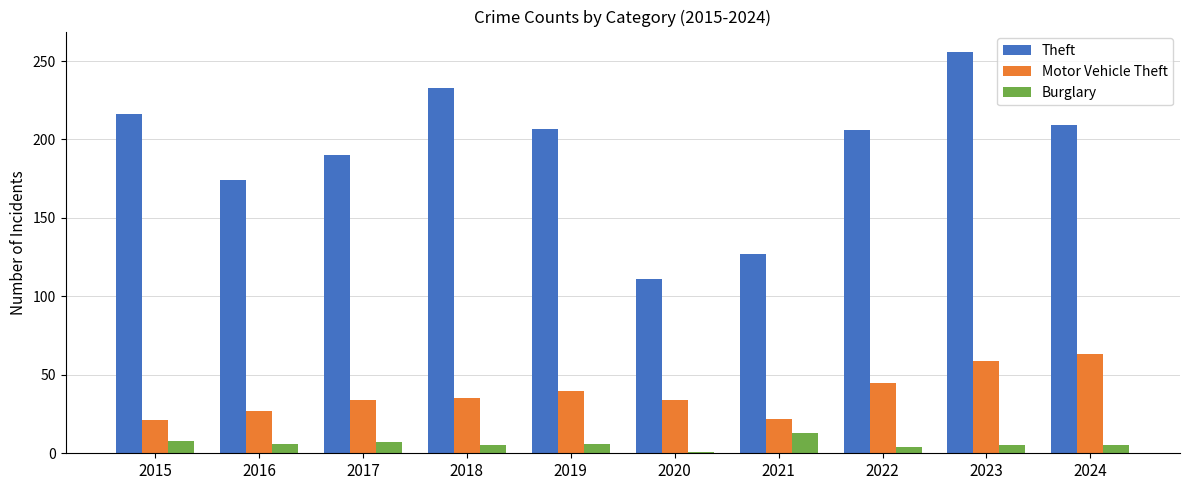

What is the difference between the highest and lowest values at 2019?

201